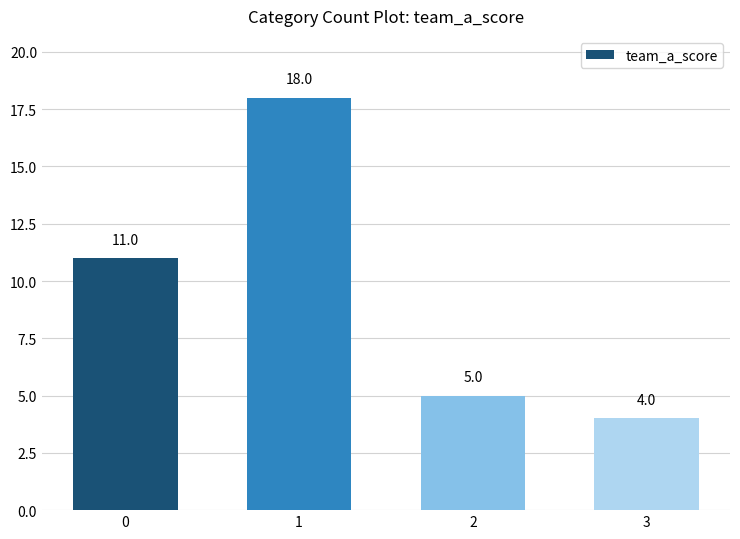

What is the ratio of the value at 1 to the value at 3?

4.5